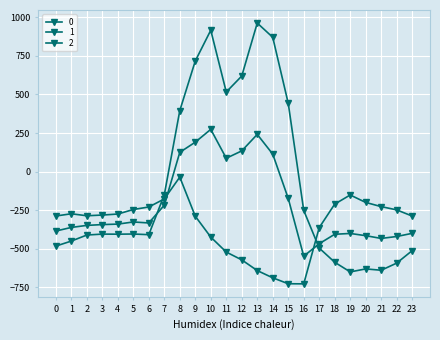

How many data points in 1 are above -339?

11